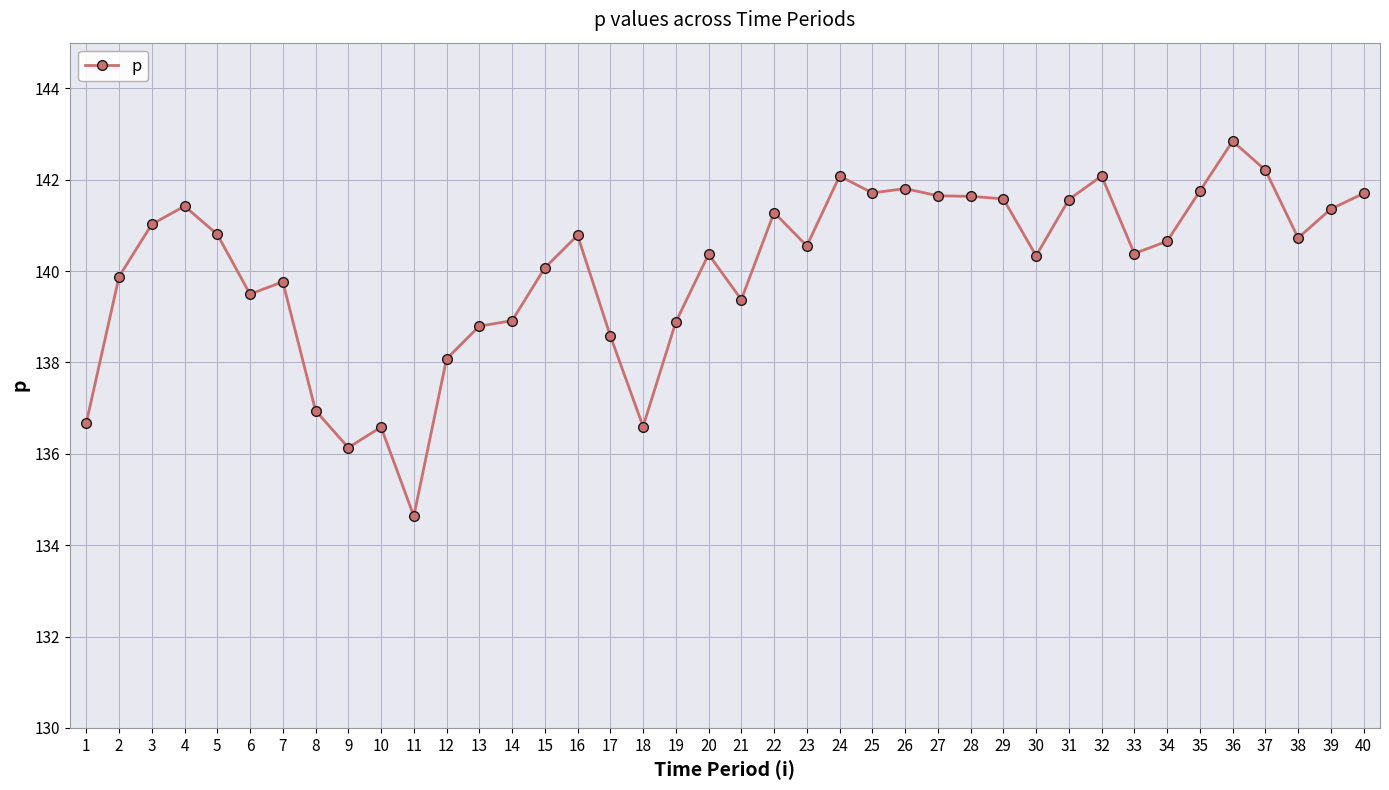

What is the change in value from 22 to 23?

-0.7